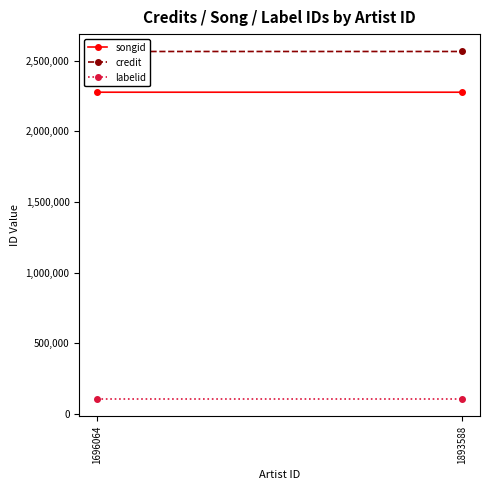

What is the smallest value displayed?

104280